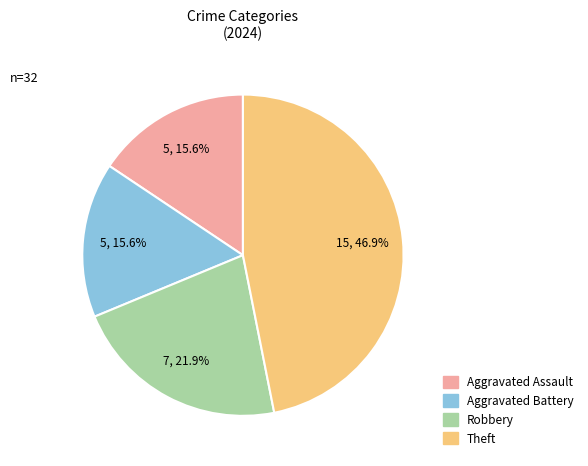

Does any single category account for the majority?

No